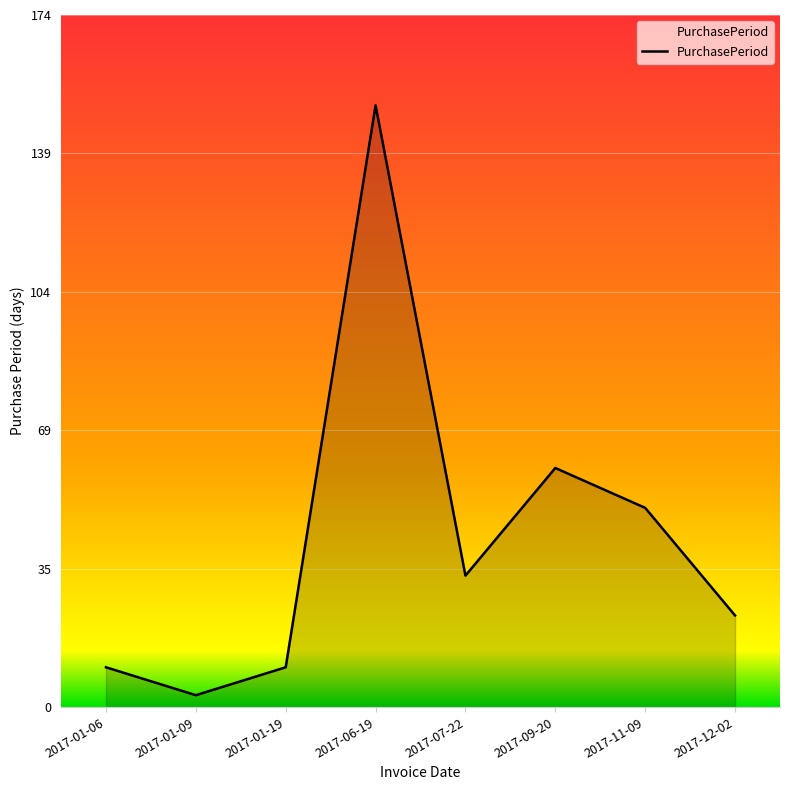

What is the difference between the second highest and minimum values?

57